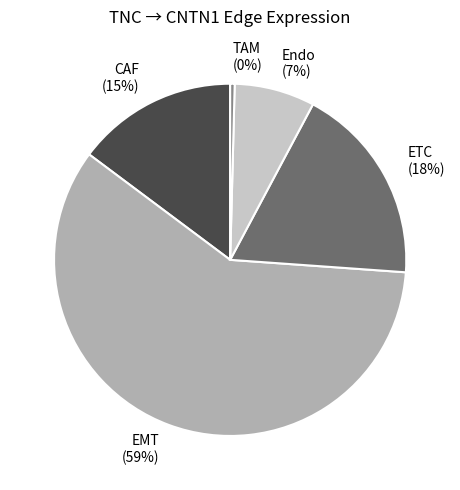

Rank the categories by value from lowest to highest.

TAM, Endo, CAF, ETC, EMT